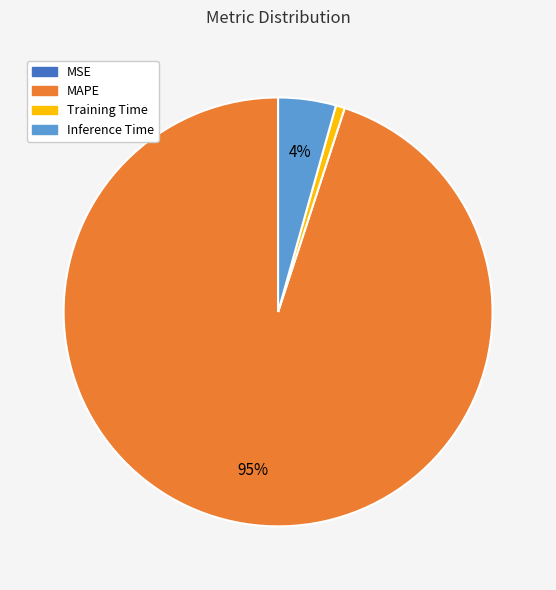

True or false: Inference Time accounts for 4% of the total.

True